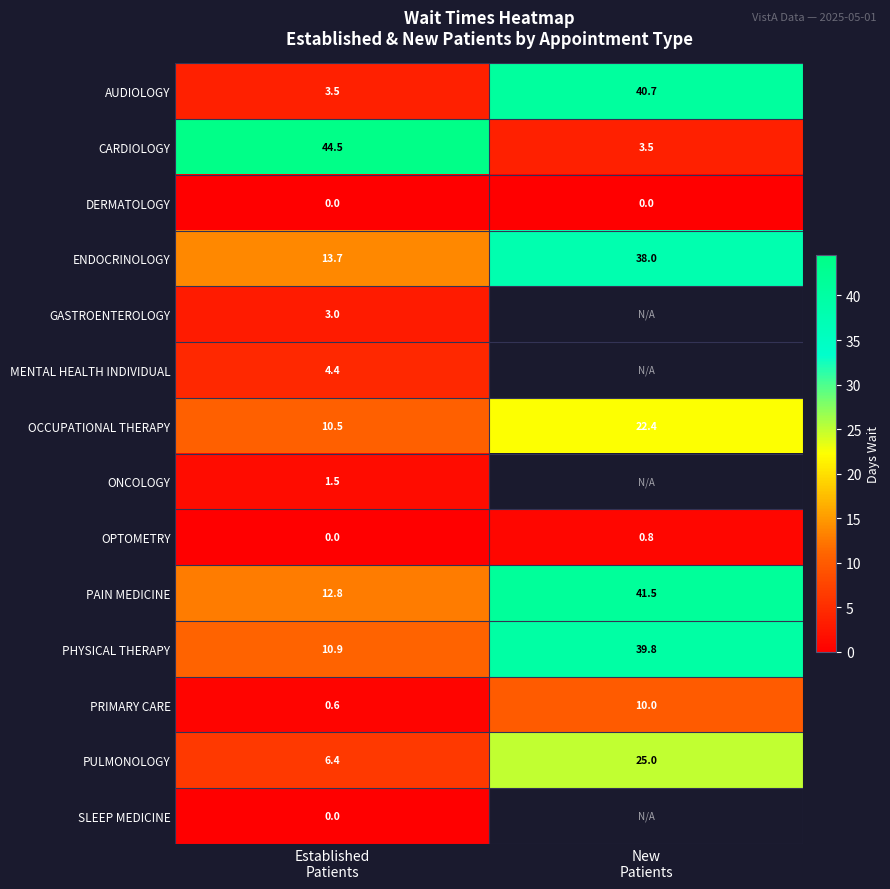

How many series are shown in this chart?

14